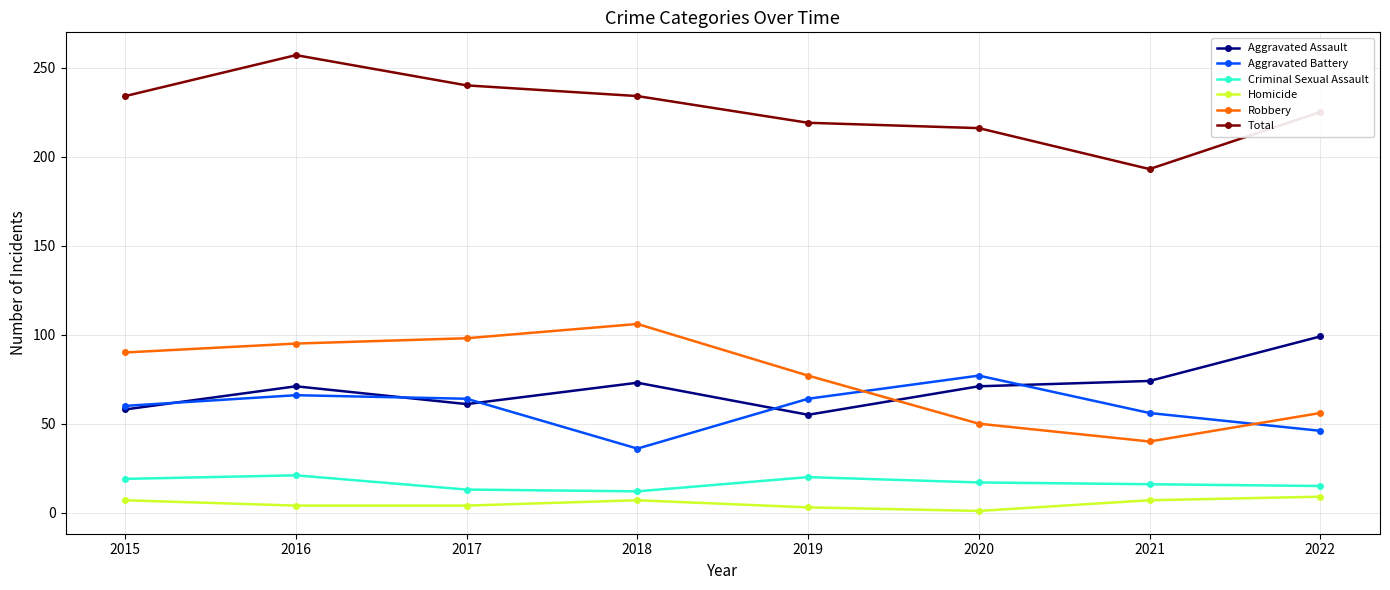

What is the sum of all Total values?

1818